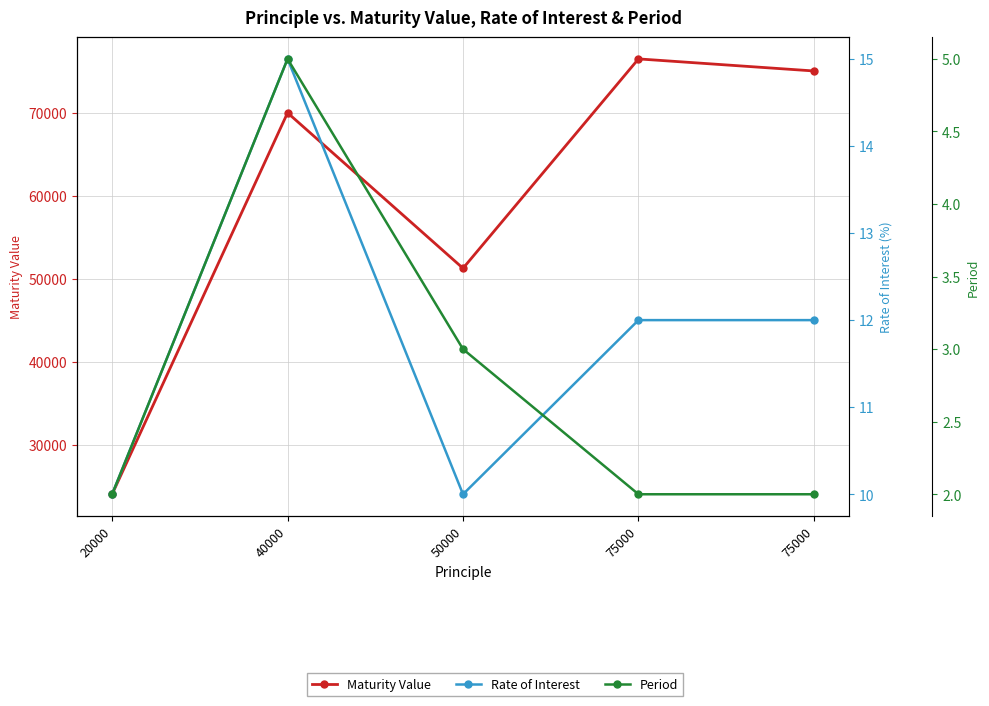

Which has a higher value, 75000 or 40000?

75000